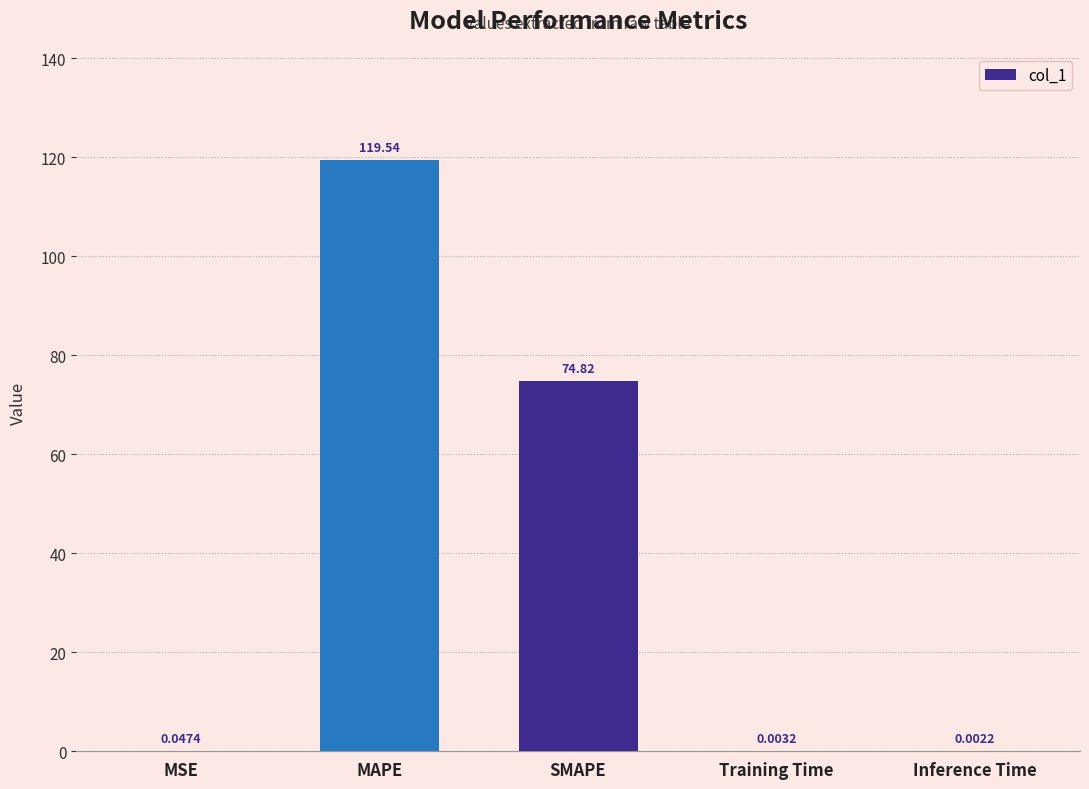

Which has a higher value, MSE or Training Time?

MSE